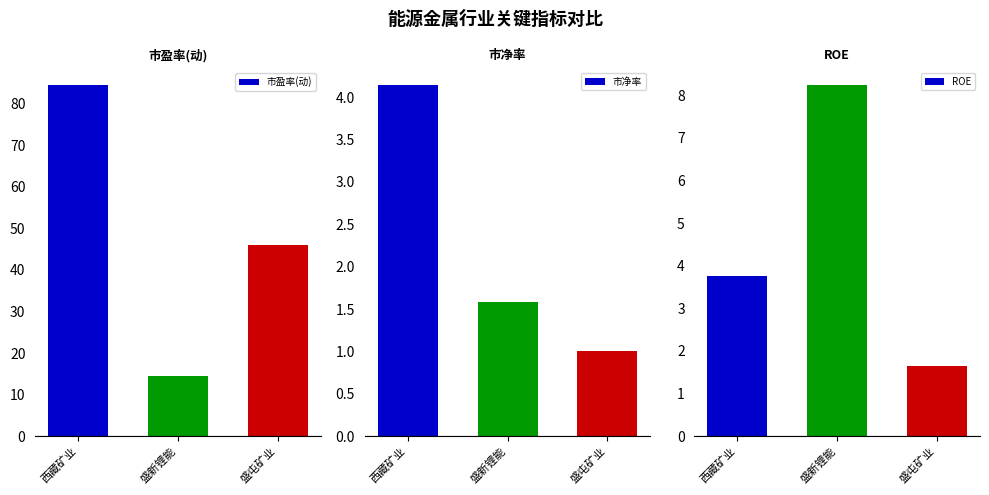

Reading left to right, transcribe all the data shown in this chart.

市盈率(动): 84.4	14.5	46.1
市净率: 4.1	1.6	1.0
ROE: 3.8	8.2	1.6